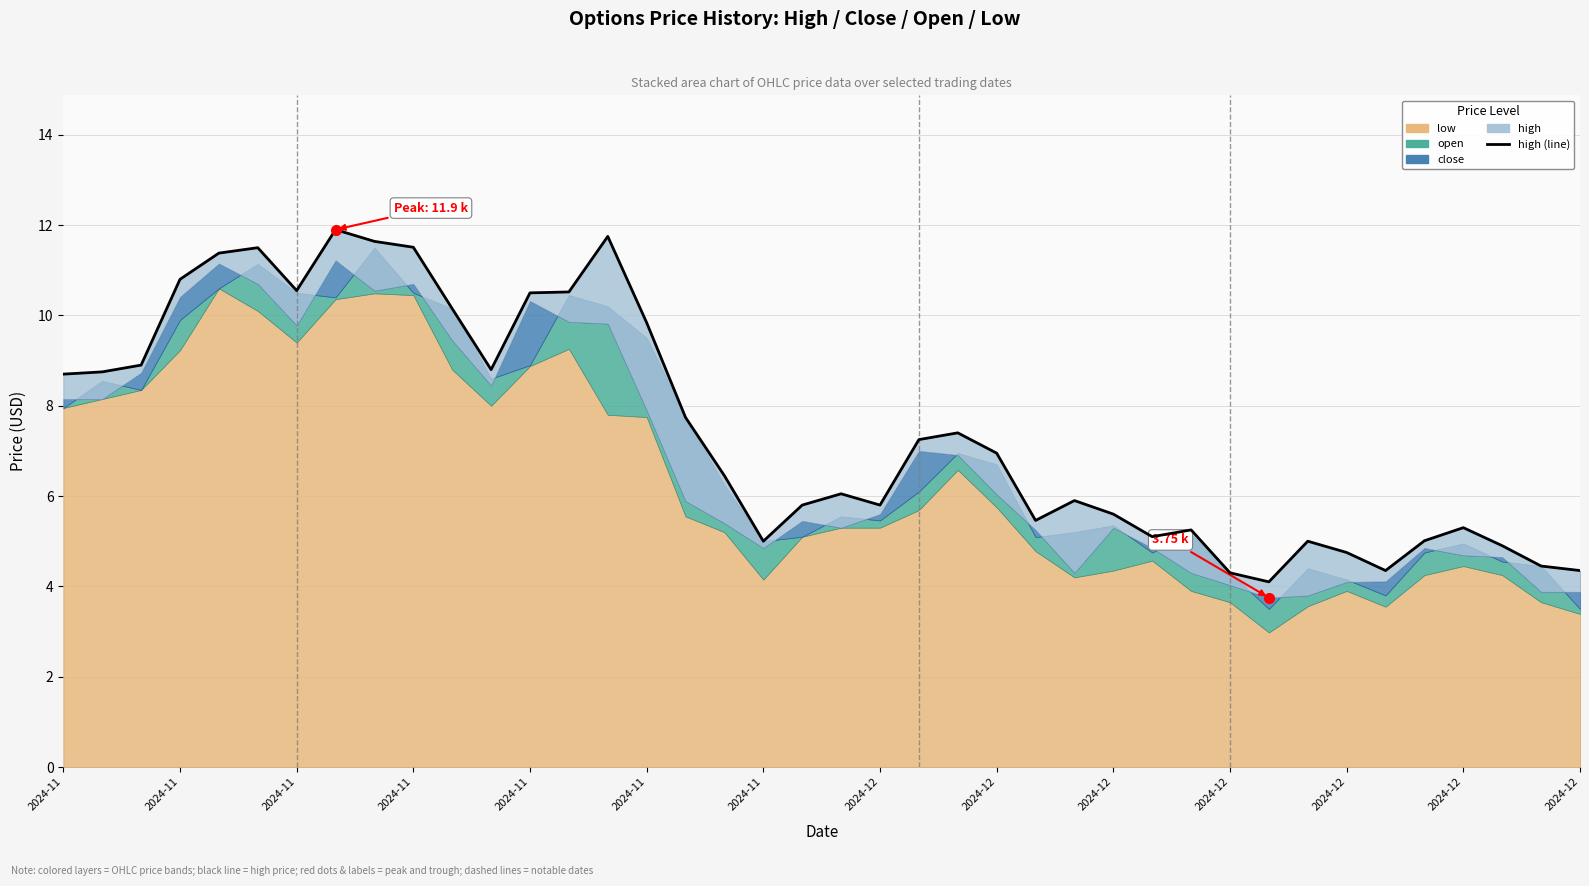

The value at 19 is 5.8. True or false?

True